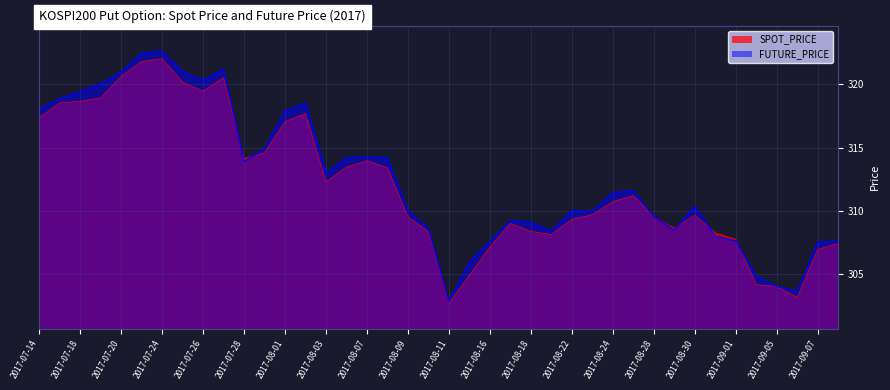

Where do SPOT_PRICE and FUTURE_PRICE first cross each other?

2017-07-27 and 2017-07-28